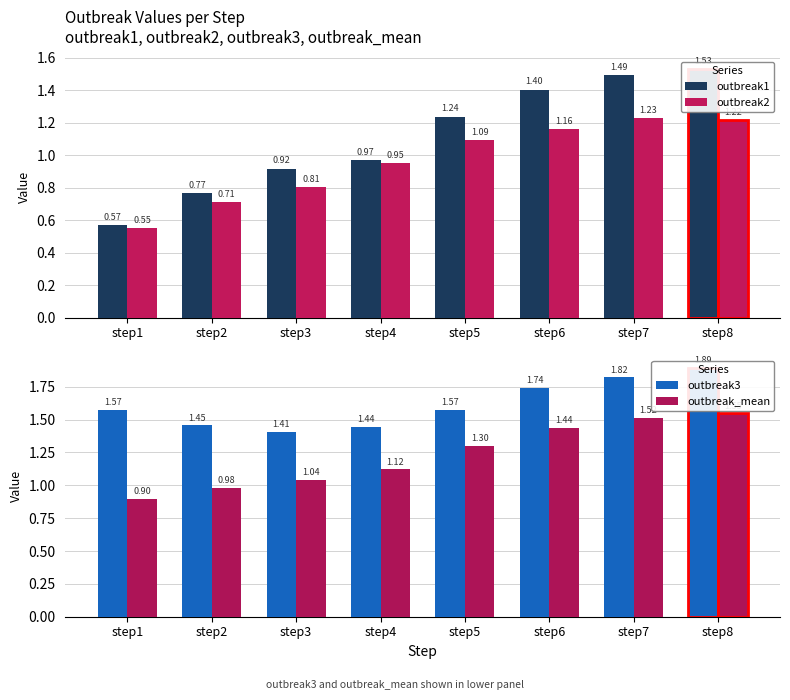

What is the approximate value of outbreak2 at step5?

1.1